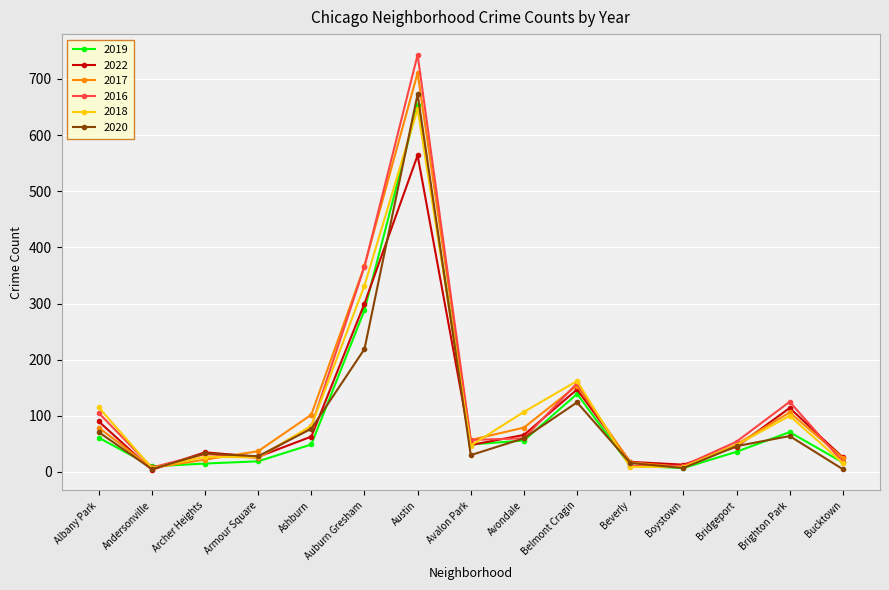

What is the difference between the highest and lowest values at Boystown?

6